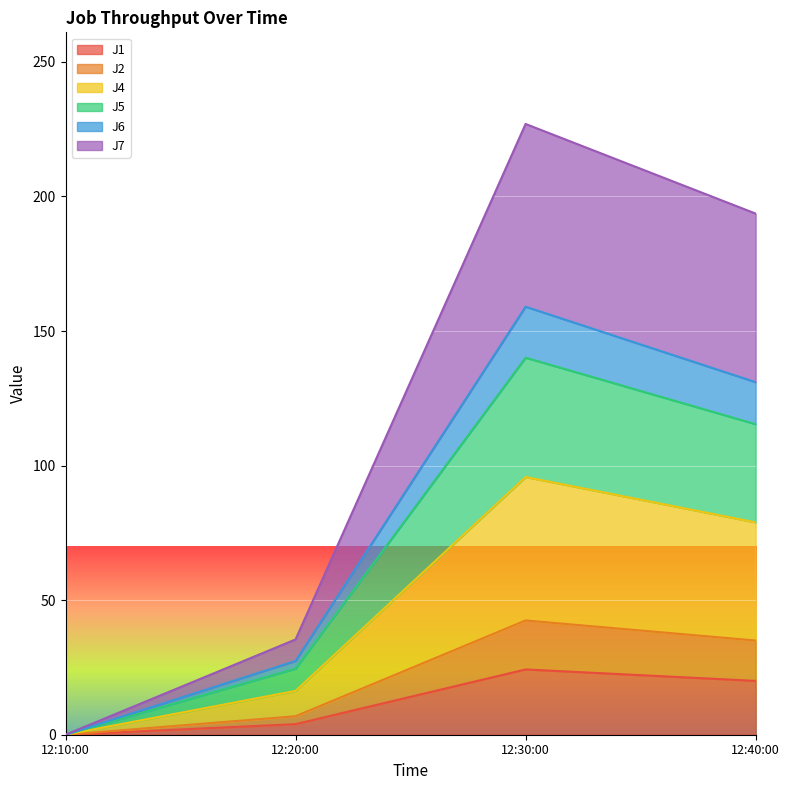

Does the chart display data point markers on the line(s)?

No